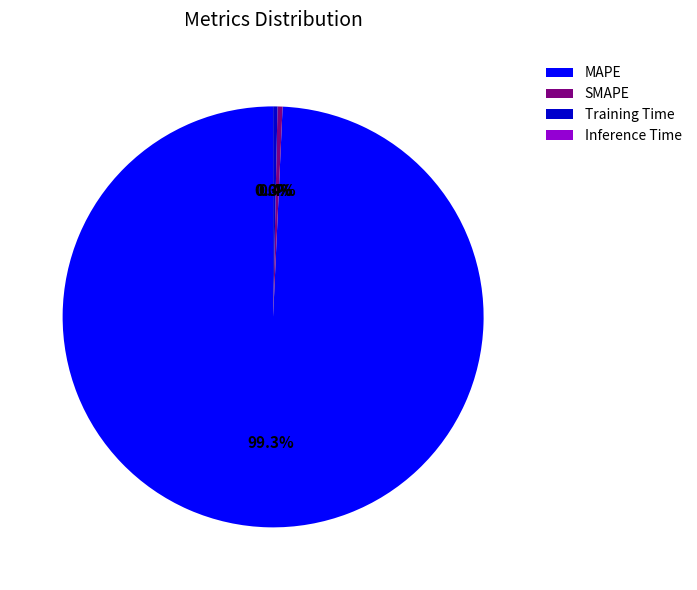

Between MAPE and Training Time, which is larger?

MAPE